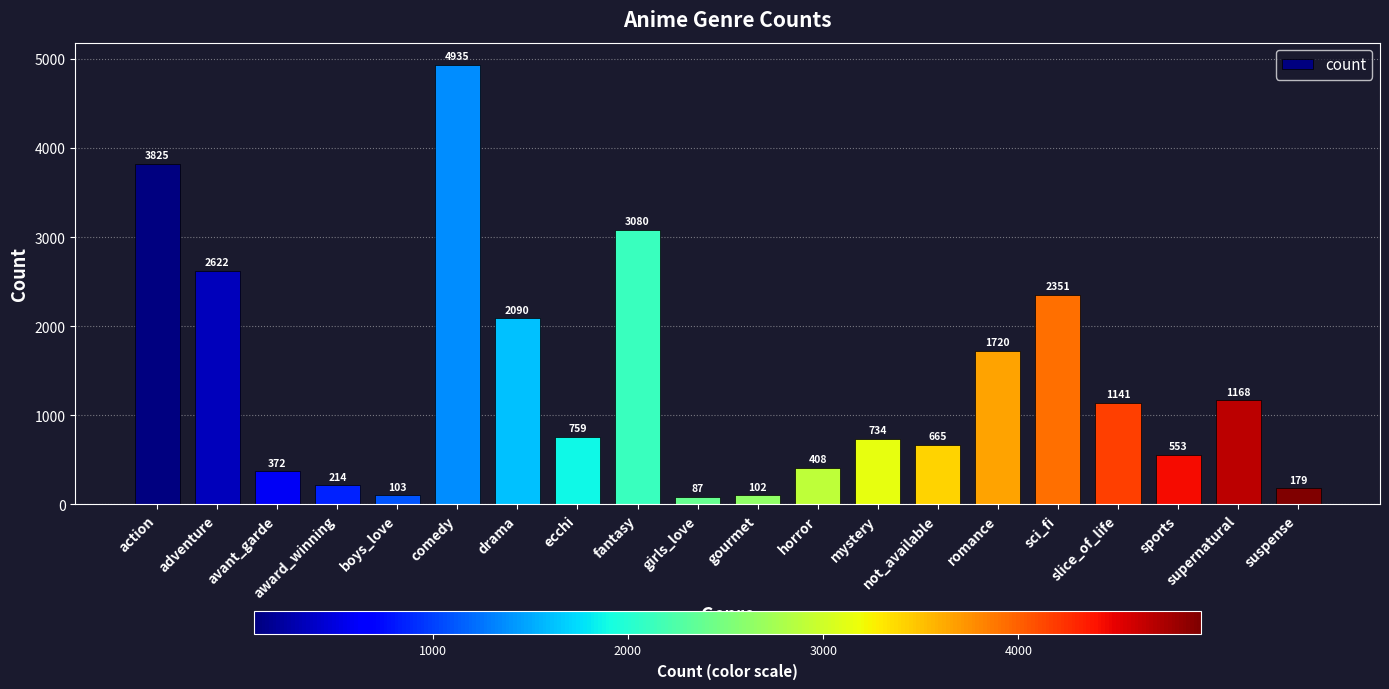

True or false: the data shows 3957 at adventure.

False